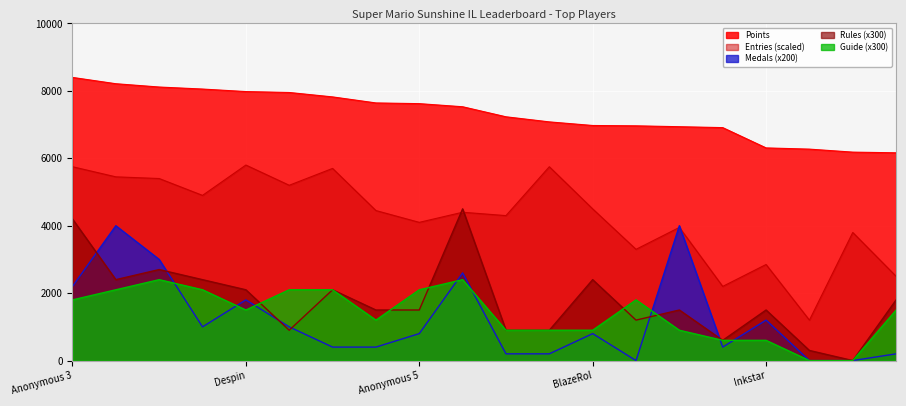

At which label does Guide reach its minimum?

Switchmaster64